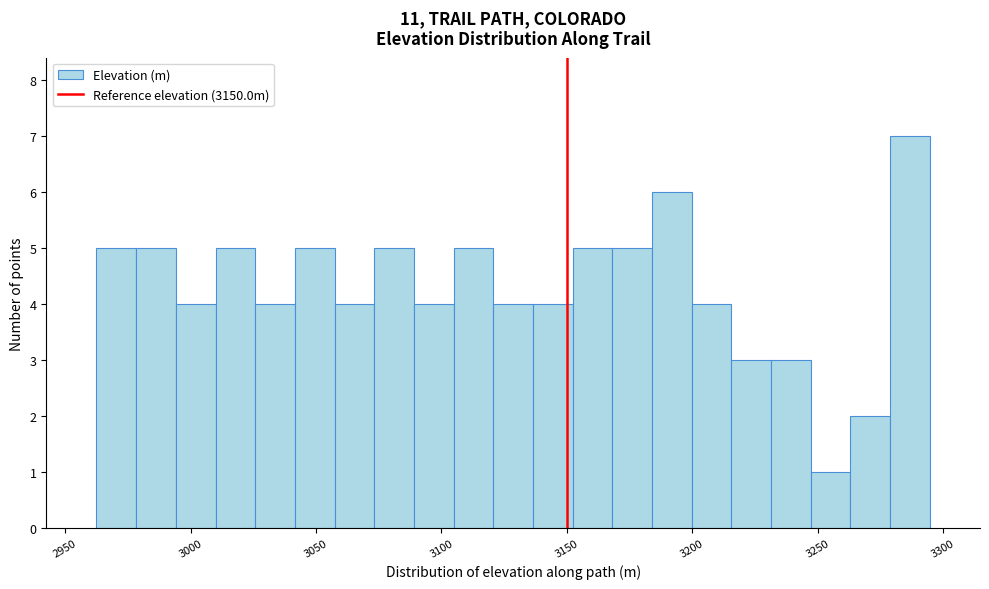

Around what value on the x-axis is the tallest bar? Give the approximate position of its centre, as read against the axis.

3285